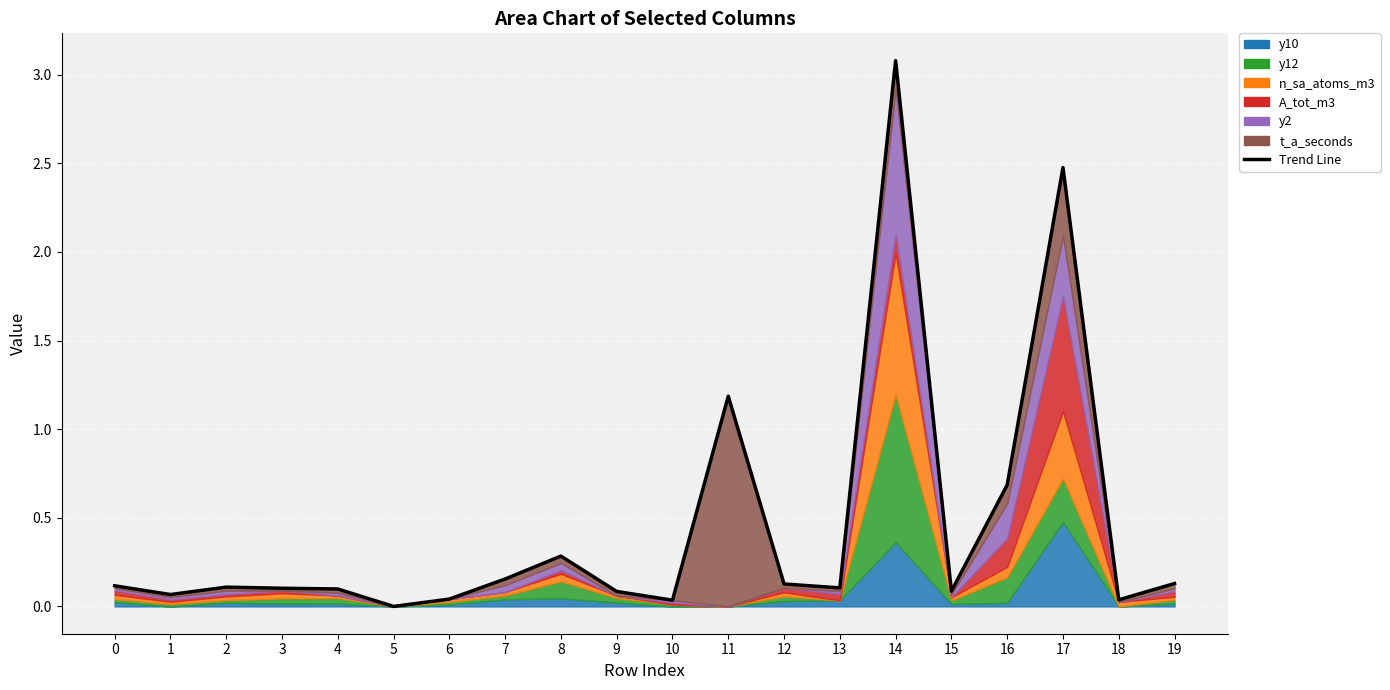

Rank the categories by value from lowest to highest.

5, 10, 18, 6, 1, 9, 15, 4, 3, 13, 2, 0, 12, 19, 7, 8, 16, 11, 17, 14